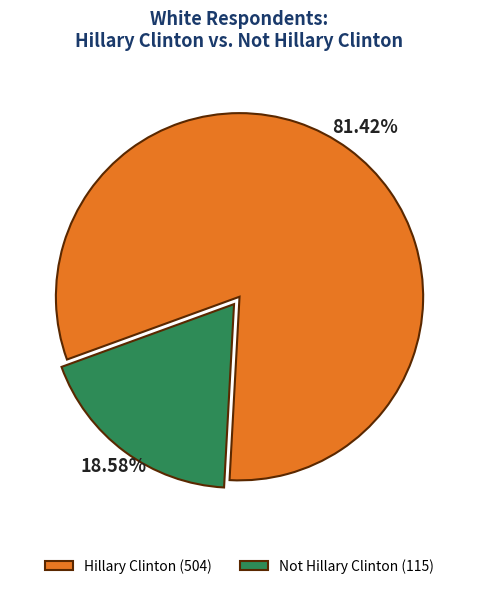

Between Hillary Clinton and Not Hillary Clinton, which is larger?

Hillary Clinton